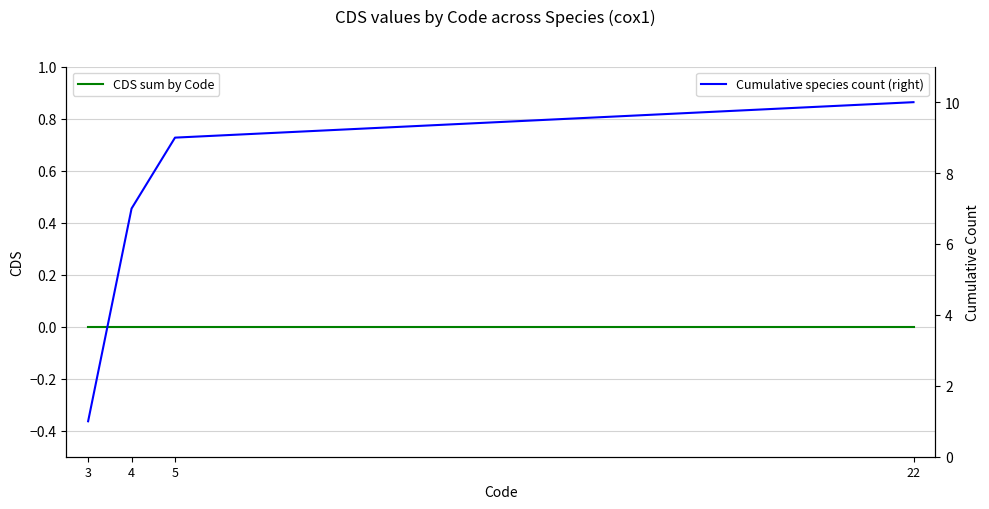

Reading left to right, what are all the values shown in this chart?

CDS sum by Code: 0	0	0	0
Cumulative species count (right): 1	7	9	10